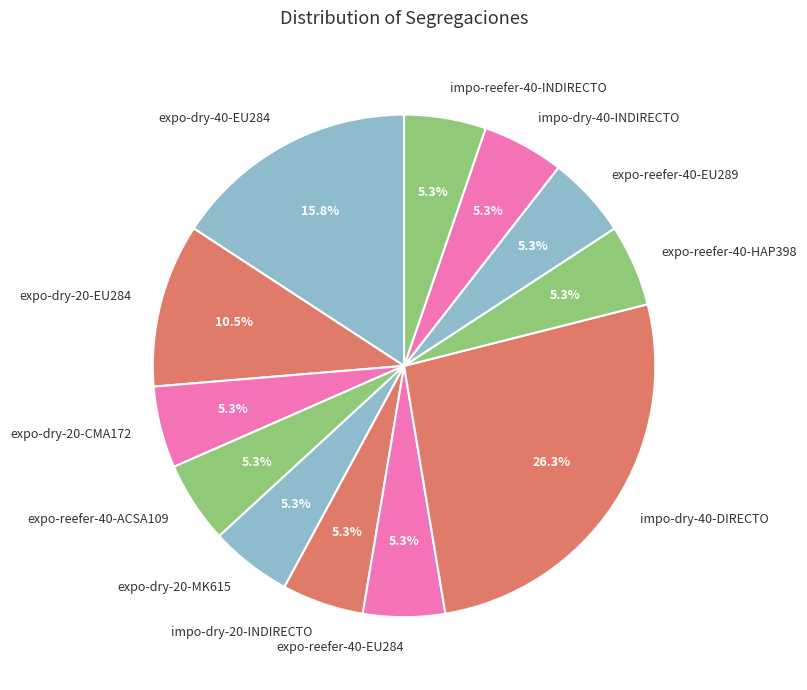

Approximately how many times larger is the value at impo-dry-20-INDIRECTO compared to impo-reefer-40-INDIRECTO?

1.0